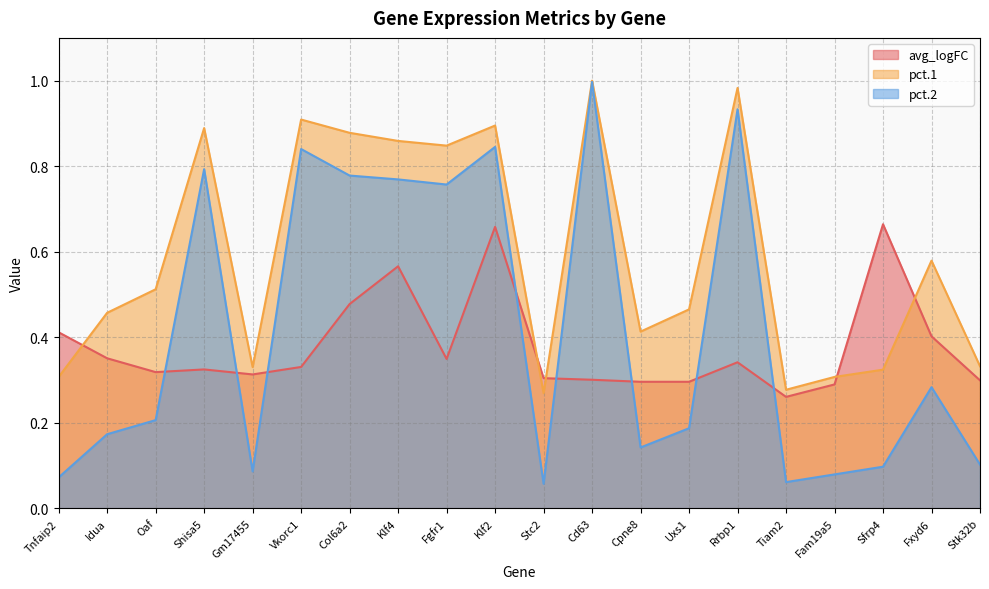

Reading right to left, extract all data points from this chart.

avg_logFC: Stk32b=0.3	Fxyd6=0.4	Sfrp4=0.7	Fam19a5=0.3	Tiam2=0.3	Rrbp1=0.3	Uxs1=0.3	Cpne8=0.3	Cd63=0.3	Stc2=0.3	Klf2=0.7	Fgfr1=0.3	Klf4=0.6	Col6a2=0.5	Vkorc1=0.3	Gm17455=0.3	Shisa5=0.3	Oaf=0.3	Idua=0.4	Tnfaip2=0.4
pct.1: Stk32b=0.3	Fxyd6=0.6	Sfrp4=0.3	Fam19a5=0.3	Tiam2=0.3	Rrbp1=1.0	Uxs1=0.5	Cpne8=0.4	Cd63=1.0	Stc2=0.3	Klf2=0.9	Fgfr1=0.8	Klf4=0.9	Col6a2=0.9	Vkorc1=0.9	Gm17455=0.3	Shisa5=0.9	Oaf=0.5	Idua=0.5	Tnfaip2=0.3
pct.2: Stk32b=0.1	Fxyd6=0.3	Sfrp4=0.1	Fam19a5=0.1	Tiam2=0.1	Rrbp1=0.9	Uxs1=0.2	Cpne8=0.1	Cd63=1.0	Stc2=0.1	Klf2=0.8	Fgfr1=0.8	Klf4=0.8	Col6a2=0.8	Vkorc1=0.8	Gm17455=0.1	Shisa5=0.8	Oaf=0.2	Idua=0.2	Tnfaip2=0.1